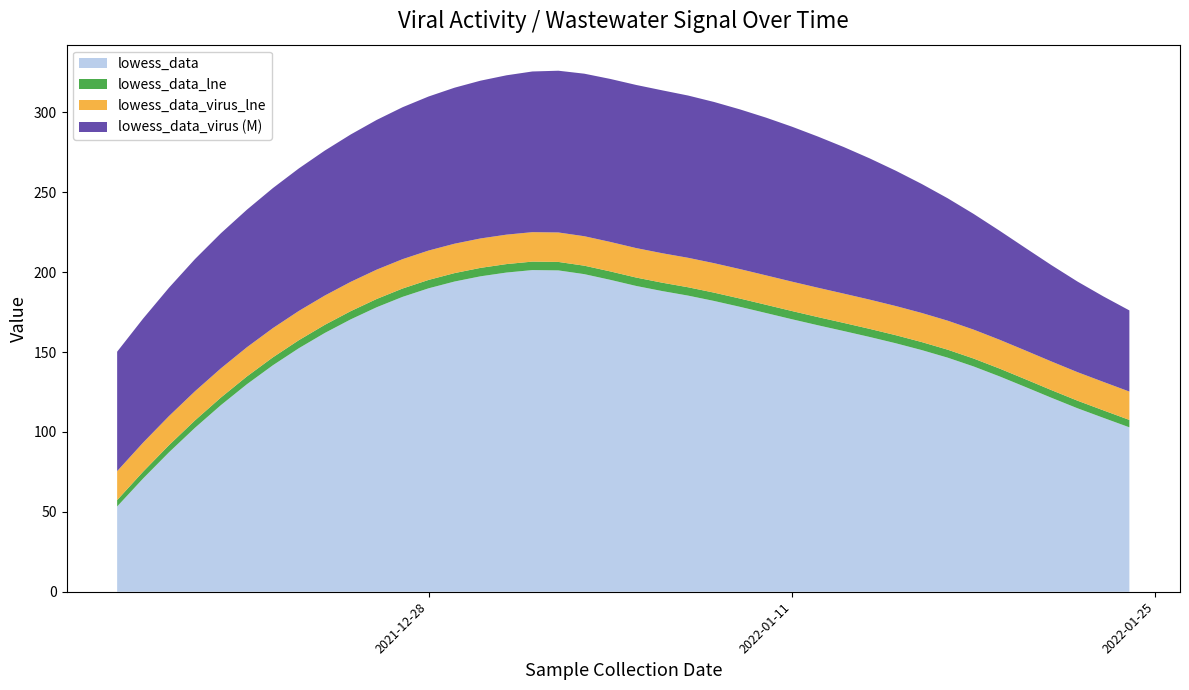

Reading left to right, list all the values displayed in this chart.

lowess_data: 53.4	70.9	87.3	102.6	116.8	129.8	141.7	152.4	161.9	170.4	178.0	184.5	189.9	194.1	197.4	199.7	201.3	201.1	198.7	195.2	191.3	188.1	185.3	181.9	178.3	174.4	170.5	166.7	163.1	159.4	155.5	151.2	146.5	141.0	134.7	128.1	121.3	114.8	108.8	102.9
lowess_data_lne: 4.0	4.3	4.5	4.6	4.8	4.9	5.0	5.0	5.1	5.1	5.2	5.2	5.2	5.3	5.3	5.3	5.3	5.3	5.3	5.3	5.3	5.2	5.2	5.2	5.2	5.2	5.1	5.1	5.1	5.1	5.0	5.0	5.0	4.9	4.9	4.9	4.8	4.7	4.7	4.6
lowess_data_virus: 74717259.3	77599336.8	80320572.1	82694441.8	84534422.5	86061061.9	87608129.6	89158935.8	90696790.3	92205003.1	93666884.1	95065743.3	96384890.7	97607636.1	98717289.5	99697161.0	100530560.3	101200797.6	101691182.6	101985025.5	102065636.0	101916324.3	101520400.2	100861173.6	99921954.6	98686053.1	96951797.6	94589949.0	91692465.2	88351304.5	84658425.0	80705784.7	76585341.8	72389054.4	68208880.6	64136778.6	60264706.4	56684622.1	53488483.9	50768250.0
lowess_data_virus_lne: 18.1	18.2	18.2	18.2	18.3	18.3	18.3	18.3	18.3	18.3	18.4	18.4	18.4	18.4	18.4	18.4	18.4	18.4	18.4	18.4	18.4	18.4	18.4	18.4	18.4	18.4	18.4	18.4	18.3	18.3	18.3	18.2	18.2	18.1	18.0	18.0	17.9	17.9	17.8	17.7